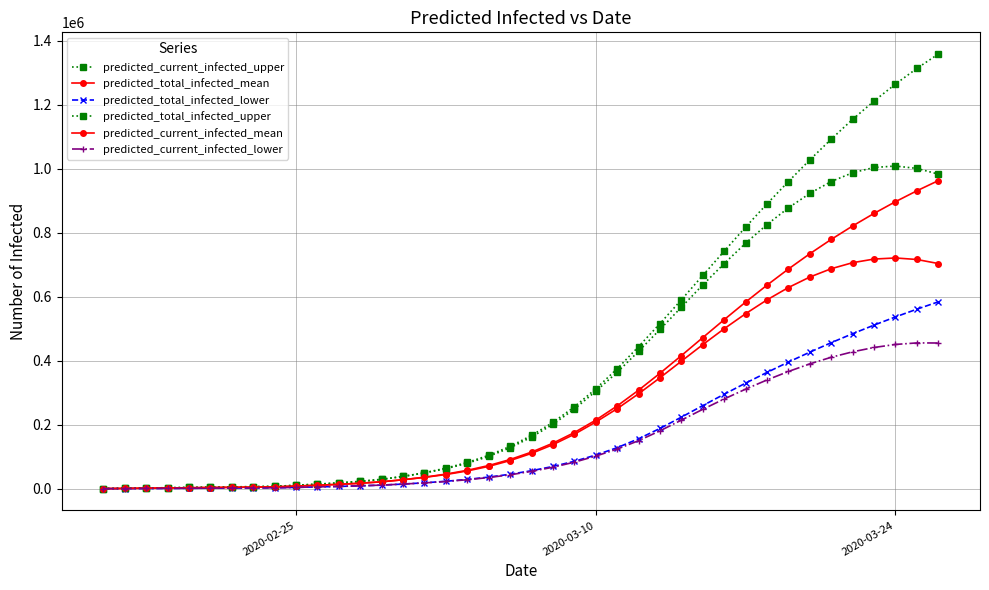

Does the chart have visible grid lines?

Yes